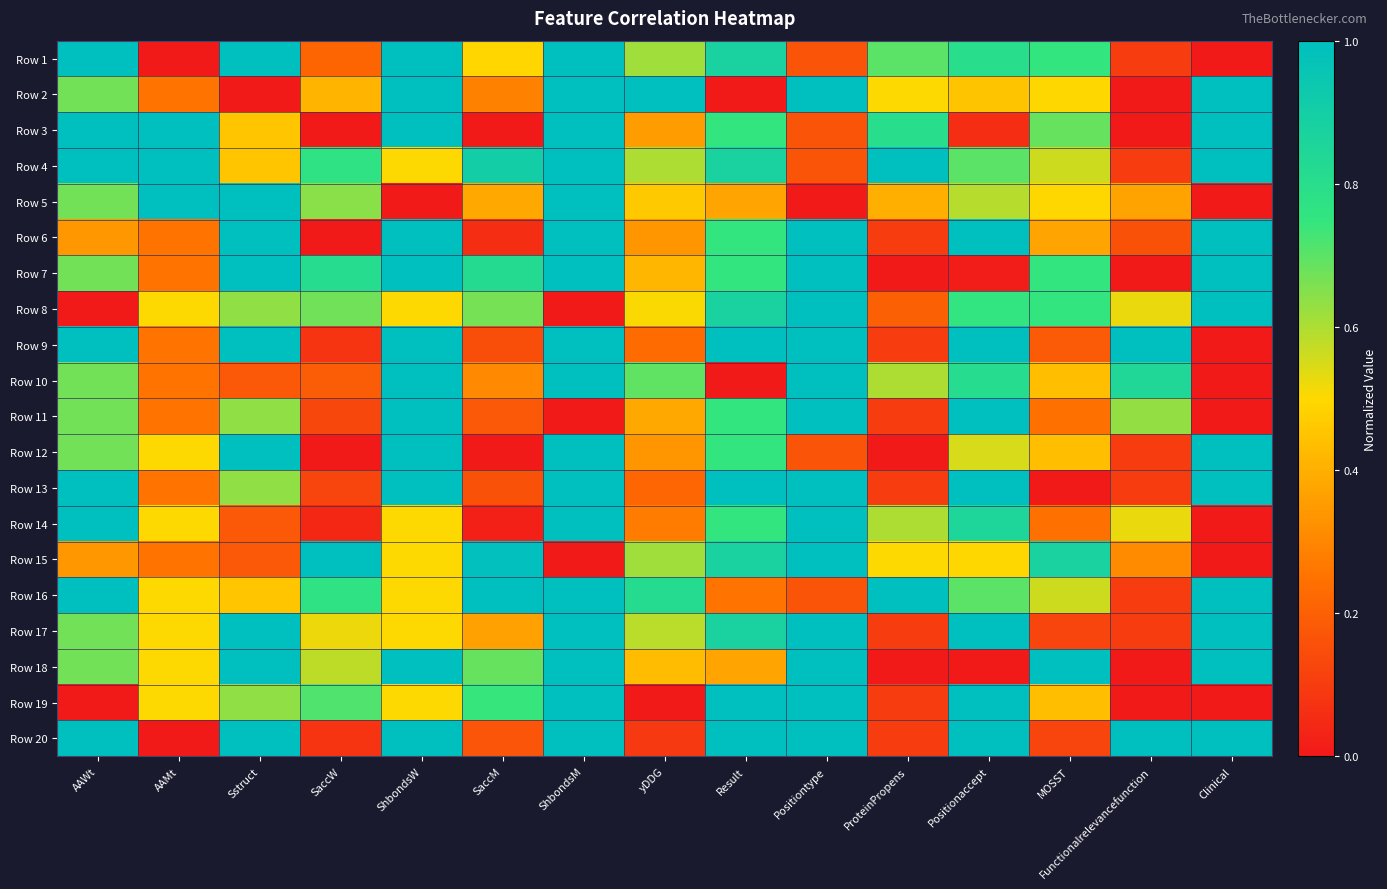

Reading left to right, list all the values displayed in this chart.

Row 1: AAWt=1.0	AAMt=0.0	Sstruct=1.0	SaccW=0.2	ShbondsW=1.0	SaccM=0.5	ShbondsM=1.0	yDDG=0.6	Result=0.9	Positiontype=0.2	ProteinPropens=0.7	Positionaccept=0.8	MOSST=0.7	Functionalrelevancefunction=0.1	Clinical=0.0
Row 2: AAWt=0.7	AAMt=0.3	Sstruct=0.0	SaccW=0.4	ShbondsW=1.0	SaccM=0.3	ShbondsM=1.0	yDDG=1.0	Result=0.0	Positiontype=1.0	ProteinPropens=0.5	Positionaccept=0.5	MOSST=0.5	Functionalrelevancefunction=0.0	Clinical=1.0
Row 3: AAWt=1.0	AAMt=1.0	Sstruct=0.5	SaccW=0.0	ShbondsW=1.0	SaccM=0.0	ShbondsM=1.0	yDDG=0.4	Result=0.7	Positiontype=0.2	ProteinPropens=0.8	Positionaccept=0.1	MOSST=0.7	Functionalrelevancefunction=0.0	Clinical=1.0
Row 4: AAWt=1.0	AAMt=1.0	Sstruct=0.5	SaccW=0.8	ShbondsW=0.5	SaccM=0.9	ShbondsM=1.0	yDDG=0.6	Result=0.9	Positiontype=0.2	ProteinPropens=1.0	Positionaccept=0.7	MOSST=0.6	Functionalrelevancefunction=0.1	Clinical=1.0
Row 5: AAWt=0.7	AAMt=1.0	Sstruct=1.0	SaccW=0.6	ShbondsW=0.0	SaccM=0.4	ShbondsM=1.0	yDDG=0.5	Result=0.4	Positiontype=0.0	ProteinPropens=0.4	Positionaccept=0.6	MOSST=0.5	Functionalrelevancefunction=0.4	Clinical=0.0
Row 6: AAWt=0.3	AAMt=0.3	Sstruct=1.0	SaccW=0.0	ShbondsW=1.0	SaccM=0.1	ShbondsM=1.0	yDDG=0.3	Result=0.7	Positiontype=1.0	ProteinPropens=0.1	Positionaccept=1.0	MOSST=0.4	Functionalrelevancefunction=0.2	Clinical=1.0
Row 7: AAWt=0.7	AAMt=0.3	Sstruct=1.0	SaccW=0.8	ShbondsW=1.0	SaccM=0.8	ShbondsM=1.0	yDDG=0.4	Result=0.7	Positiontype=1.0	ProteinPropens=0.0	Positionaccept=0.0	MOSST=0.7	Functionalrelevancefunction=0.0	Clinical=1.0
Row 8: AAWt=0.0	AAMt=0.5	Sstruct=0.6	SaccW=0.7	ShbondsW=0.5	SaccM=0.7	ShbondsM=0.0	yDDG=0.5	Result=0.9	Positiontype=1.0	ProteinPropens=0.2	Positionaccept=0.8	MOSST=0.7	Functionalrelevancefunction=0.5	Clinical=1.0
Row 9: AAWt=1.0	AAMt=0.3	Sstruct=1.0	SaccW=0.1	ShbondsW=1.0	SaccM=0.1	ShbondsM=1.0	yDDG=0.2	Result=1.0	Positiontype=1.0	ProteinPropens=0.1	Positionaccept=1.0	MOSST=0.2	Functionalrelevancefunction=1.0	Clinical=0.0
Row 10: AAWt=0.7	AAMt=0.3	Sstruct=0.2	SaccW=0.2	ShbondsW=1.0	SaccM=0.3	ShbondsM=1.0	yDDG=0.7	Result=0.0	Positiontype=1.0	ProteinPropens=0.6	Positionaccept=0.8	MOSST=0.4	Functionalrelevancefunction=0.8	Clinical=0.0
Row 11: AAWt=0.7	AAMt=0.3	Sstruct=0.6	SaccW=0.1	ShbondsW=1.0	SaccM=0.2	ShbondsM=0.0	yDDG=0.4	Result=0.7	Positiontype=1.0	ProteinPropens=0.1	Positionaccept=1.0	MOSST=0.2	Functionalrelevancefunction=0.6	Clinical=0.0
Row 12: AAWt=0.7	AAMt=0.5	Sstruct=1.0	SaccW=0.0	ShbondsW=1.0	SaccM=0.0	ShbondsM=1.0	yDDG=0.3	Result=0.7	Positiontype=0.2	ProteinPropens=0.0	Positionaccept=0.5	MOSST=0.4	Functionalrelevancefunction=0.1	Clinical=1.0
Row 13: AAWt=1.0	AAMt=0.3	Sstruct=0.6	SaccW=0.1	ShbondsW=1.0	SaccM=0.2	ShbondsM=1.0	yDDG=0.2	Result=1.0	Positiontype=1.0	ProteinPropens=0.1	Positionaccept=1.0	MOSST=0.0	Functionalrelevancefunction=0.1	Clinical=1.0
Row 14: AAWt=1.0	AAMt=0.5	Sstruct=0.2	SaccW=0.0	ShbondsW=0.5	SaccM=0.0	ShbondsM=1.0	yDDG=0.3	Result=0.7	Positiontype=1.0	ProteinPropens=0.6	Positionaccept=0.8	MOSST=0.2	Functionalrelevancefunction=0.5	Clinical=0.0
Row 15: AAWt=0.3	AAMt=0.3	Sstruct=0.2	SaccW=1.0	ShbondsW=0.5	SaccM=1.0	ShbondsM=0.0	yDDG=0.6	Result=0.9	Positiontype=1.0	ProteinPropens=0.5	Positionaccept=0.5	MOSST=0.9	Functionalrelevancefunction=0.3	Clinical=0.0
Row 16: AAWt=1.0	AAMt=0.5	Sstruct=0.5	SaccW=0.8	ShbondsW=0.5	SaccM=1.0	ShbondsM=1.0	yDDG=0.8	Result=0.3	Positiontype=0.2	ProteinPropens=1.0	Positionaccept=0.7	MOSST=0.6	Functionalrelevancefunction=0.1	Clinical=1.0
Row 17: AAWt=0.7	AAMt=0.5	Sstruct=1.0	SaccW=0.5	ShbondsW=0.5	SaccM=0.4	ShbondsM=1.0	yDDG=0.6	Result=0.9	Positiontype=1.0	ProteinPropens=0.1	Positionaccept=1.0	MOSST=0.1	Functionalrelevancefunction=0.1	Clinical=1.0
Row 18: AAWt=0.7	AAMt=0.5	Sstruct=1.0	SaccW=0.6	ShbondsW=1.0	SaccM=0.7	ShbondsM=1.0	yDDG=0.4	Result=0.4	Positiontype=1.0	ProteinPropens=0.0	Positionaccept=0.0	MOSST=1.0	Functionalrelevancefunction=0.0	Clinical=1.0
Row 19: AAWt=0.0	AAMt=0.5	Sstruct=0.6	SaccW=0.7	ShbondsW=0.5	SaccM=0.7	ShbondsM=1.0	yDDG=0.0	Result=1.0	Positiontype=1.0	ProteinPropens=0.1	Positionaccept=1.0	MOSST=0.4	Functionalrelevancefunction=0.0	Clinical=0.0
Row 20: AAWt=1.0	AAMt=0.0	Sstruct=1.0	SaccW=0.1	ShbondsW=1.0	SaccM=0.2	ShbondsM=1.0	yDDG=0.1	Result=1.0	Positiontype=1.0	ProteinPropens=0.1	Positionaccept=1.0	MOSST=0.1	Functionalrelevancefunction=1.0	Clinical=1.0